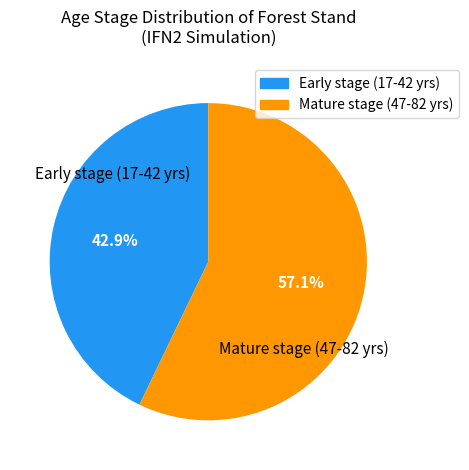

Is there any slice that represents more than half of the pie?

Yes